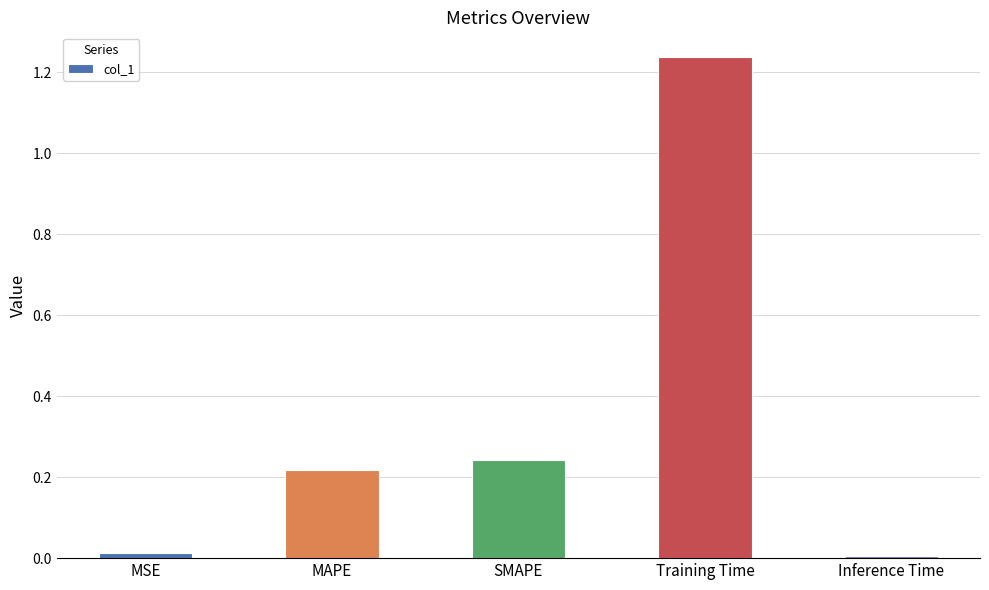

What is the average value?

0.3